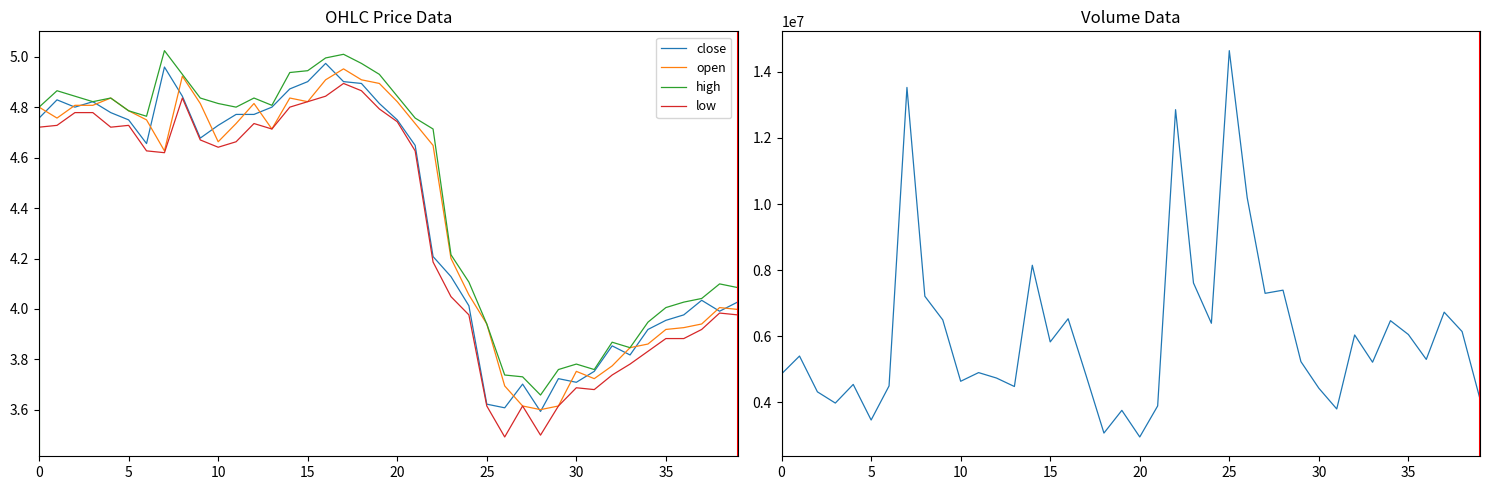

How many lines are shown in the chart?

5